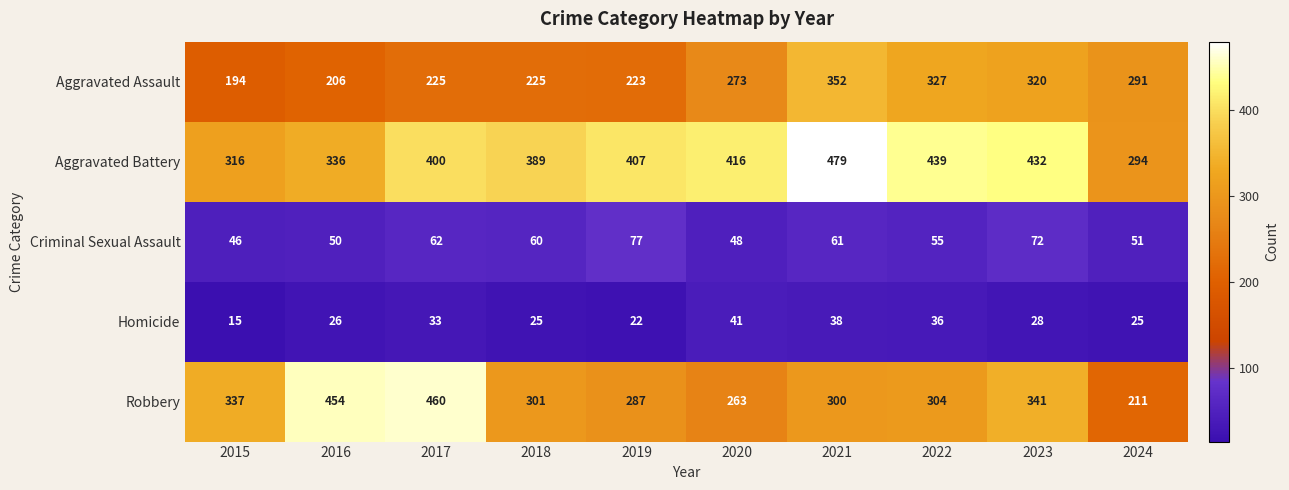

What is the difference between the maximum and minimum values in the Criminal Sexual Assault series?

31